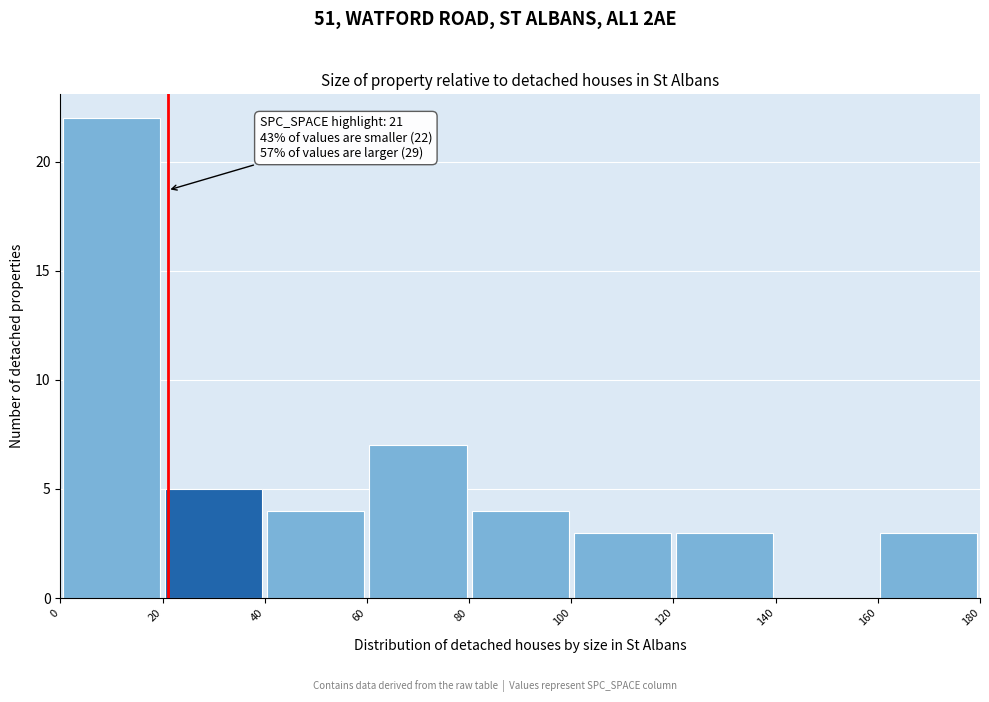

Over which range of the x-axis is the bar tallest?

0 to 20